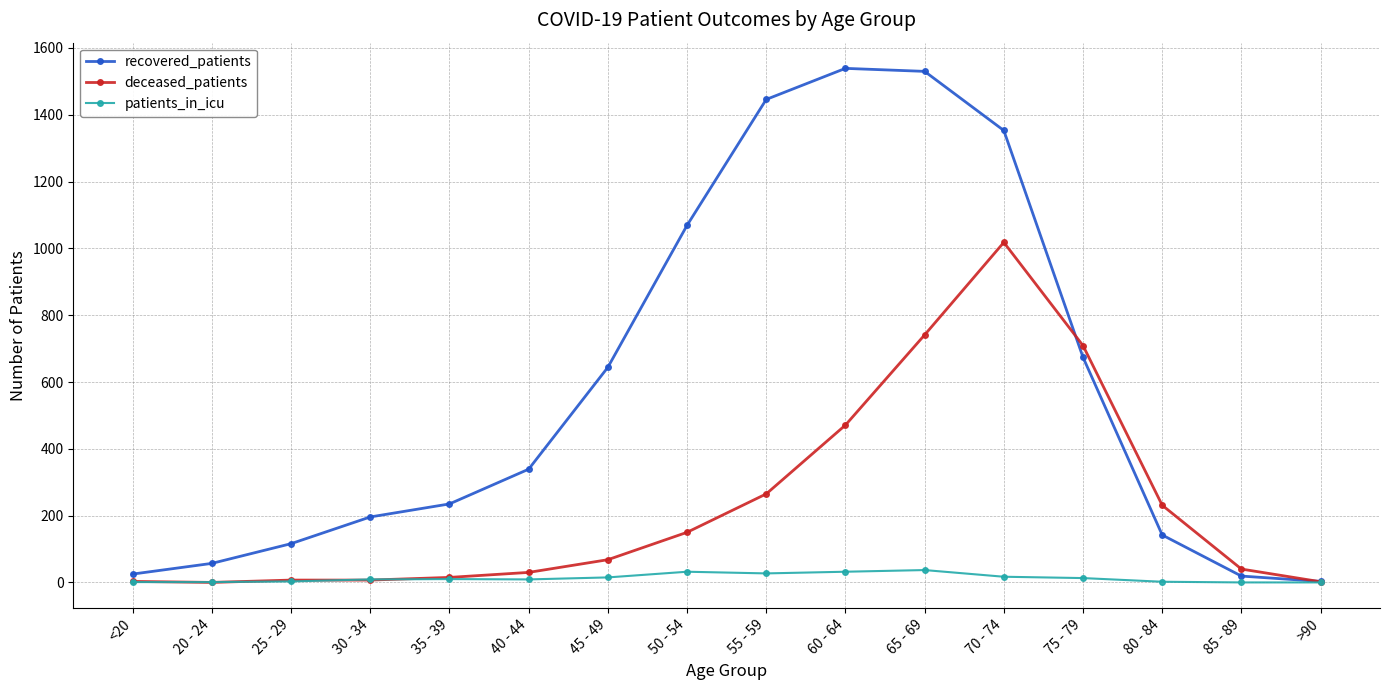

At which label is deceased_patients closest to 509?

60 - 64